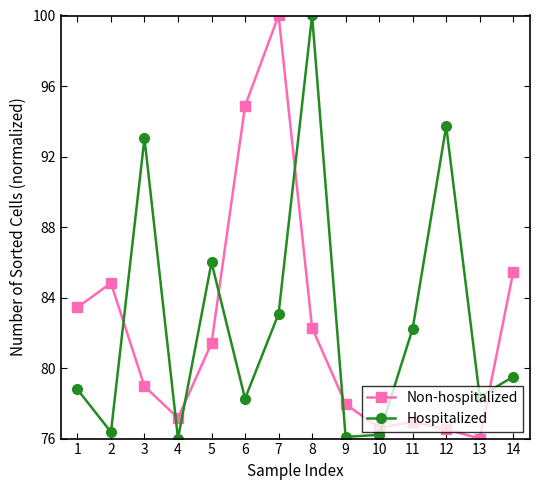

What is the total value across all series at 2?

161.2